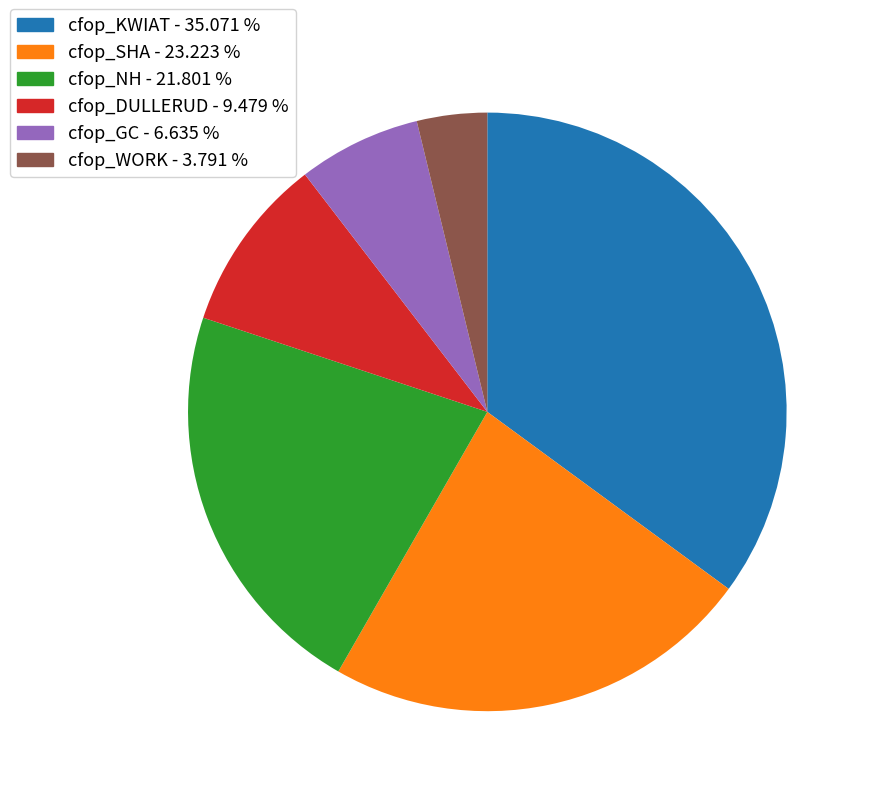

Rank the categories by value from highest to lowest.

cfop_KWIAT, cfop_SHA, cfop_NH, cfop_DULLERUD, cfop_GC, cfop_WORK